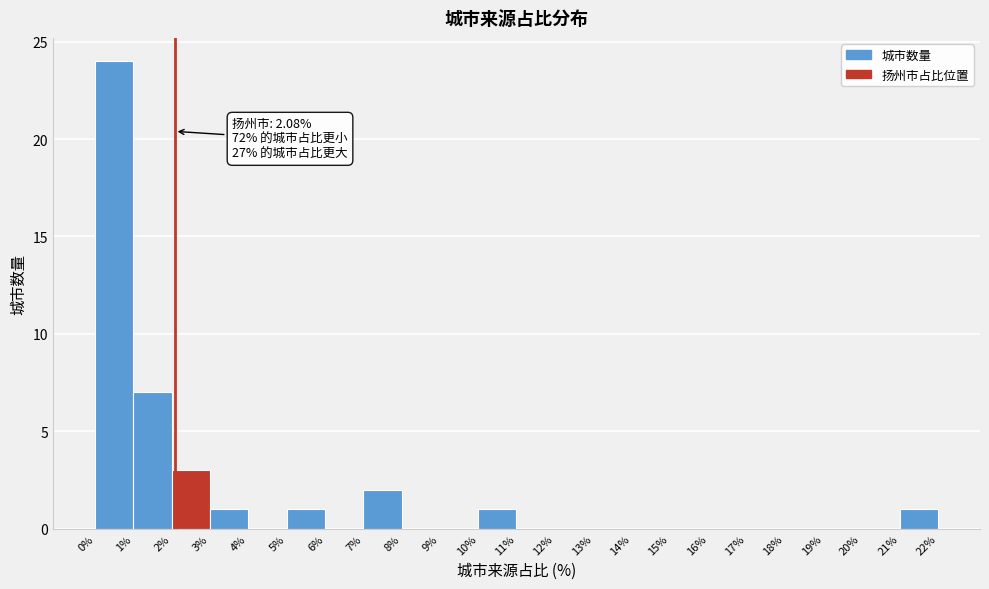

Over which range of the x-axis is the bar tallest?

0% to 1%